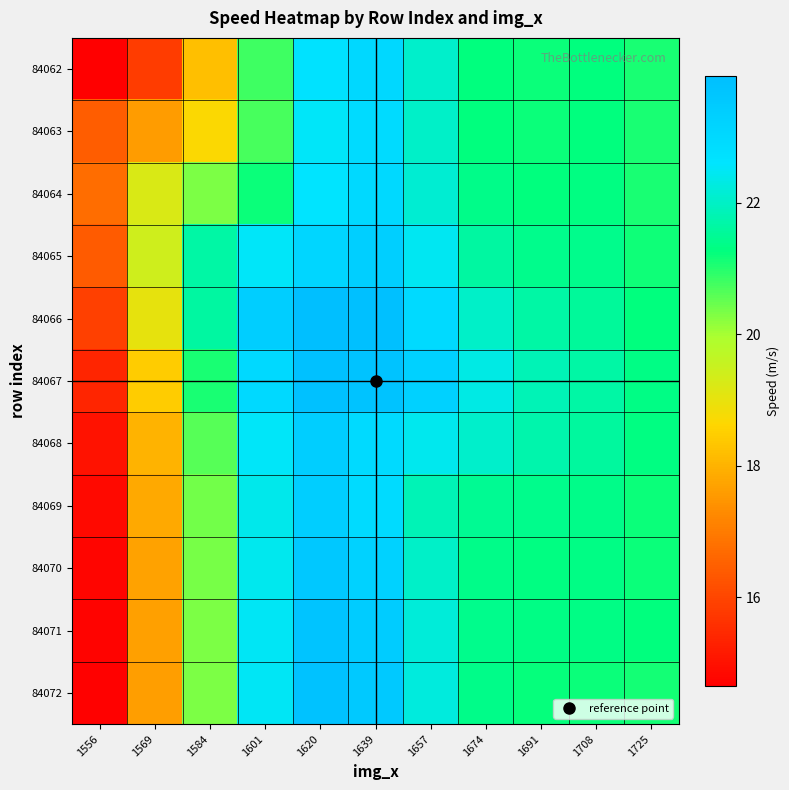

At how many categories does at least one series exceed 22?

5